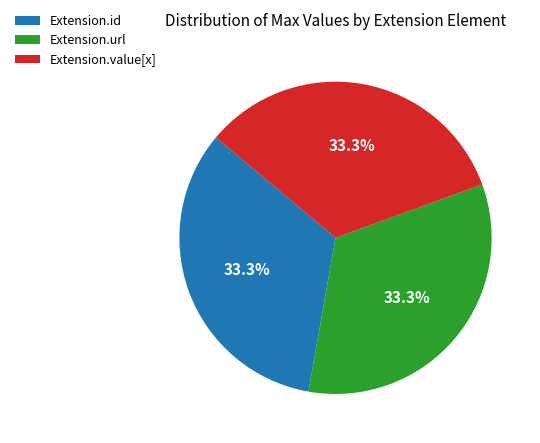

Count the number of slices in the pie.

3